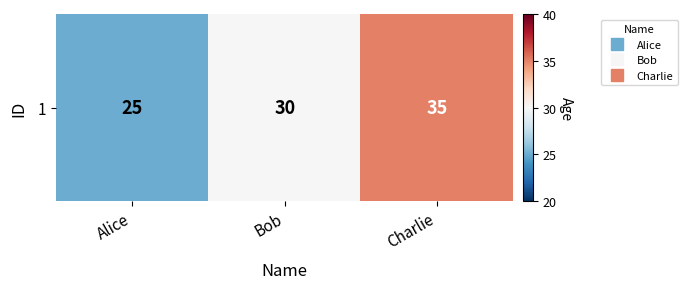

What is the difference between the maximum and minimum values?

10